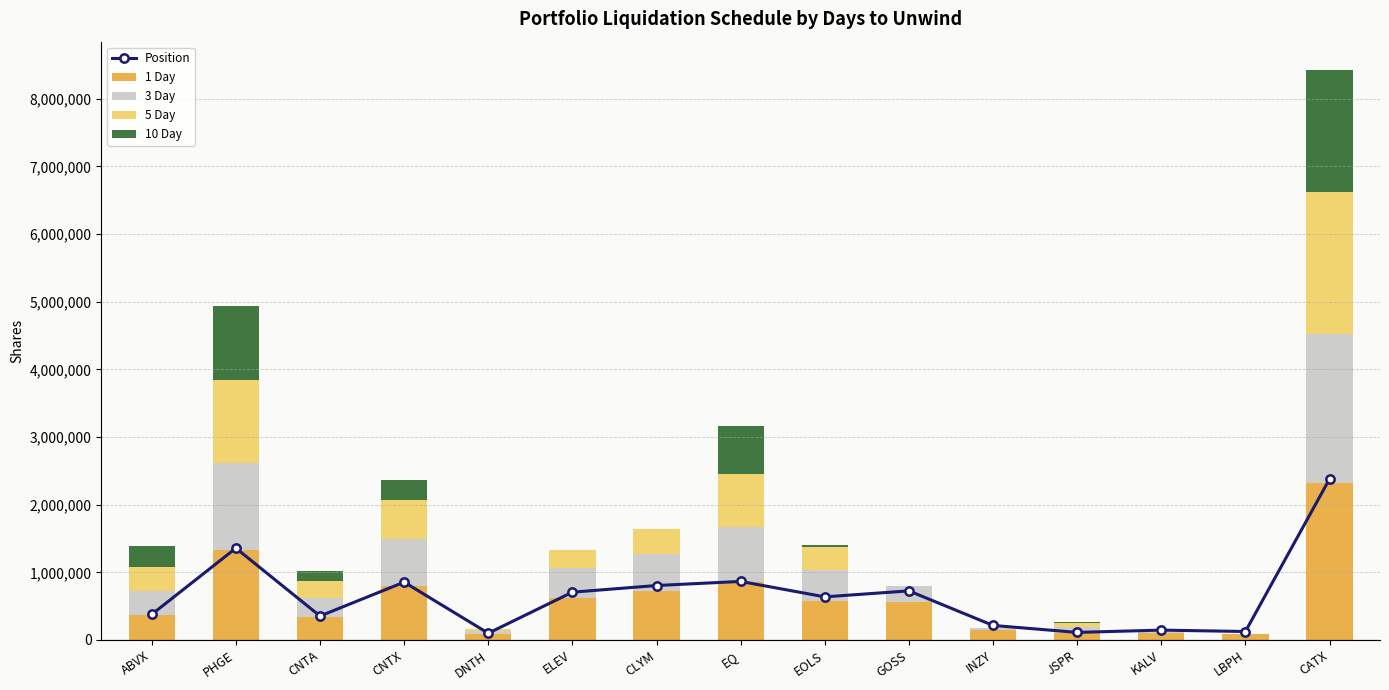

Which category has the highest value in the 1 Day series?

CATX